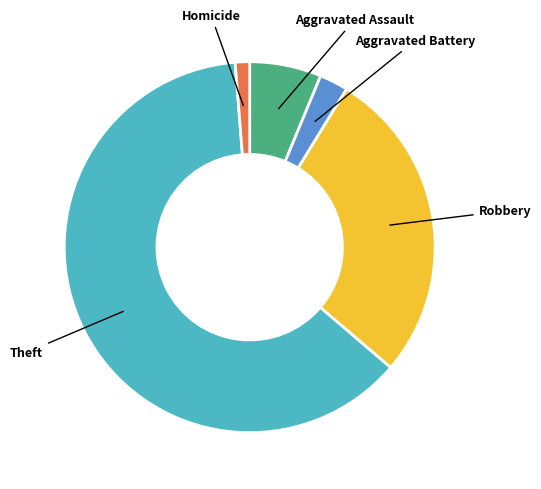

Is there any slice that represents more than half of the pie?

Yes